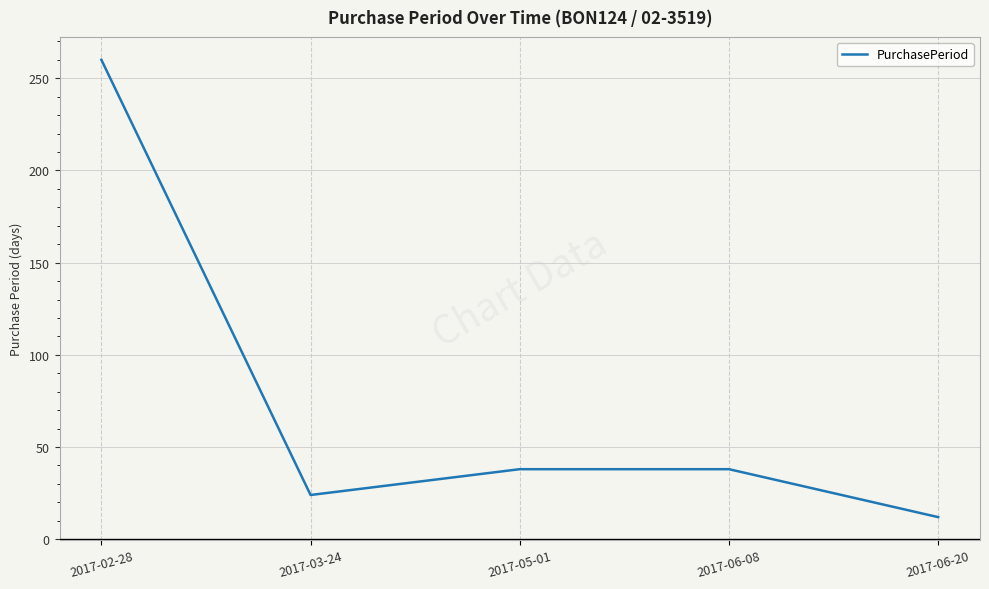

Approximately how many times larger is the value at 2017-02-28 compared to 2017-06-08?

6.8